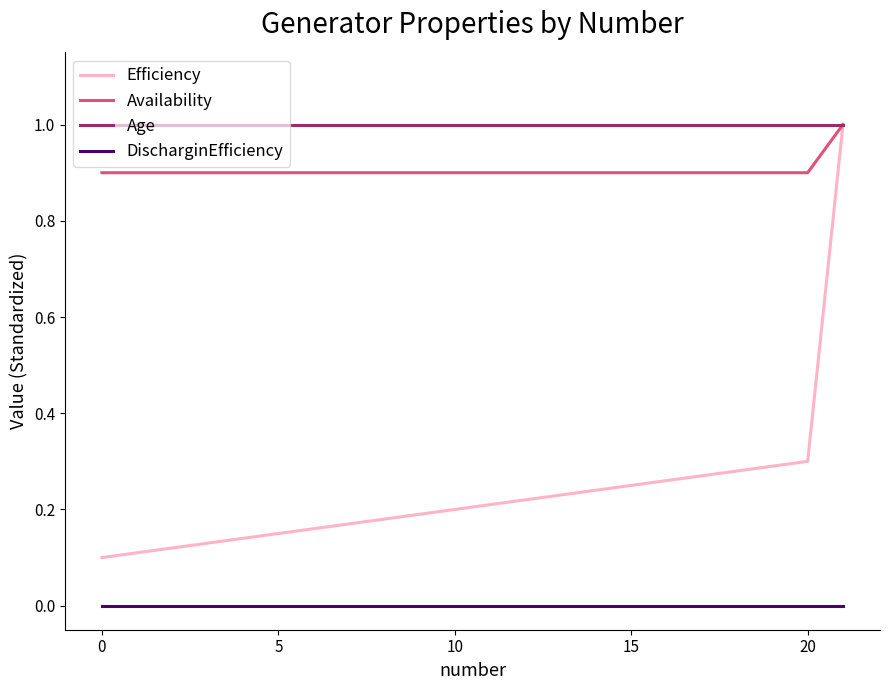

Which series has the widest spread of values?

Efficiency